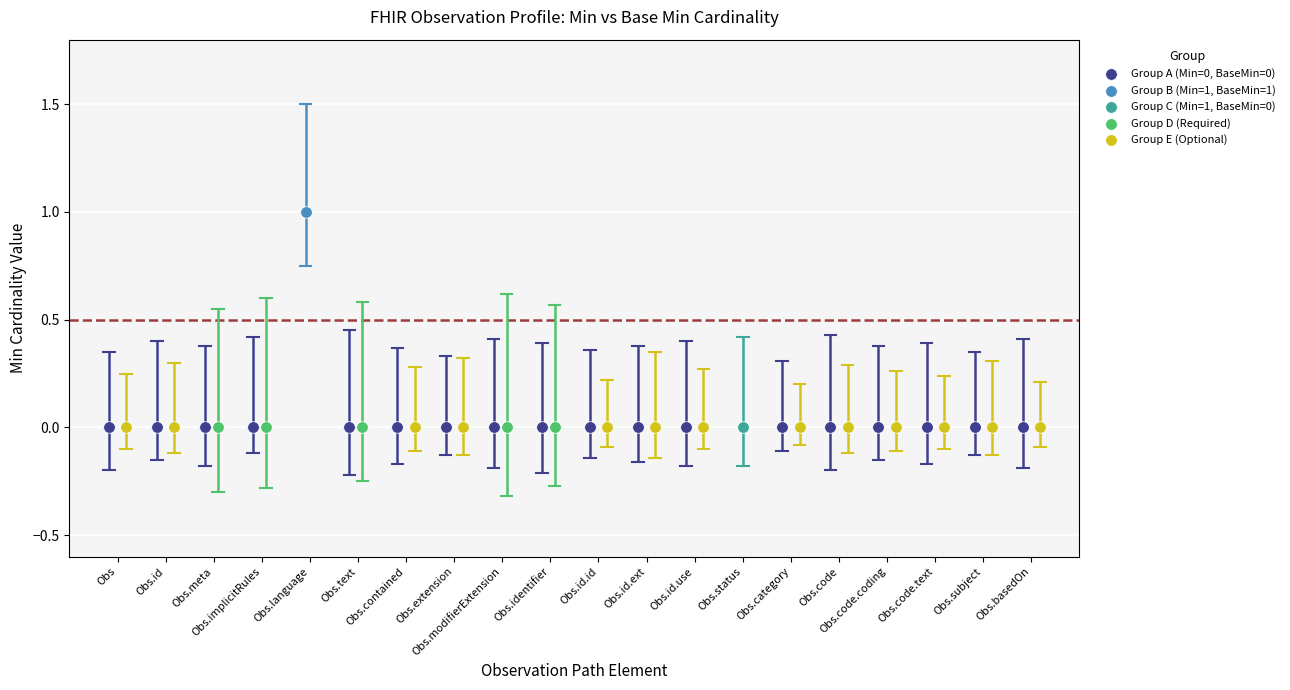

What are all the series names shown in the legend?

Group A (Min=0, BaseMin=0), Group B (Min=1, BaseMin=1), Group C (Min=1, BaseMin=0), Group D (Required), Group E (Optional)